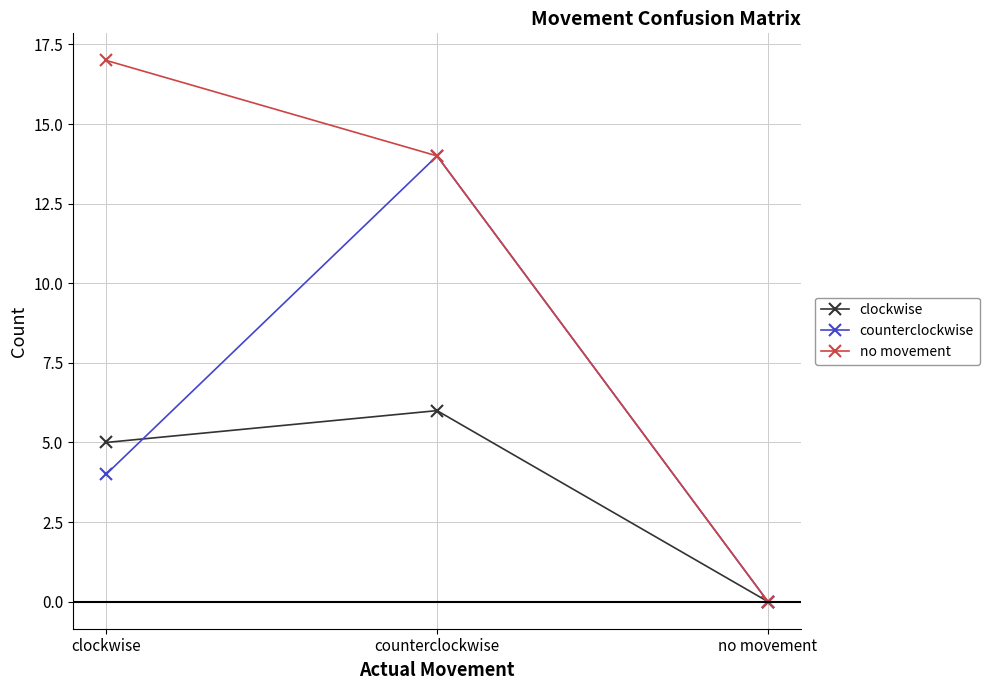

What is the difference between the clockwise values at clockwise and no movement?

5